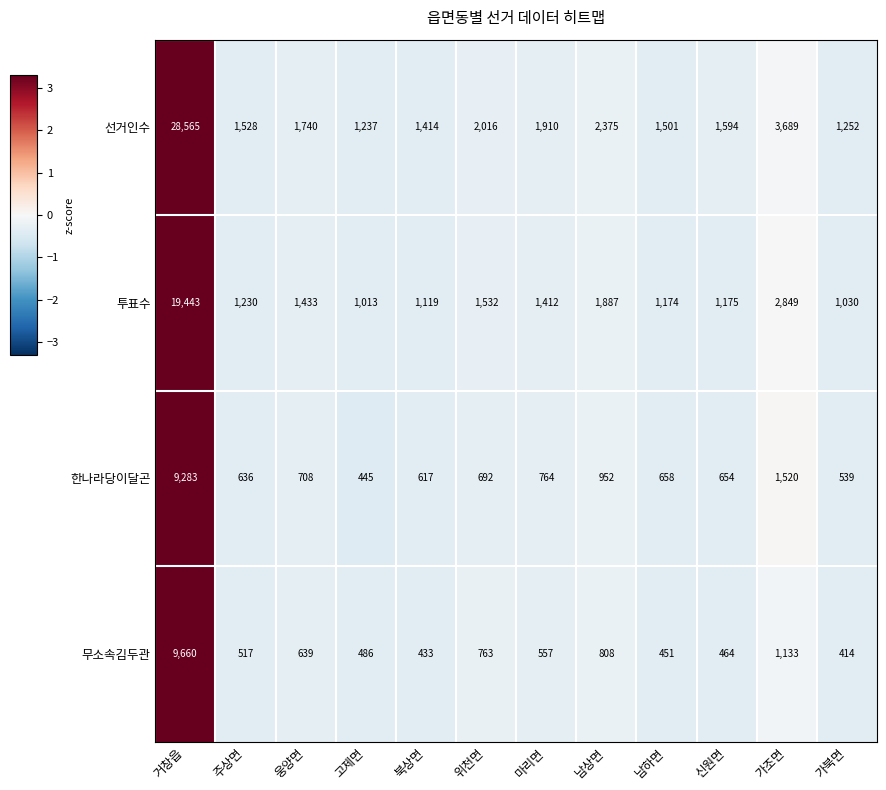

At which category does the chart reach its minimum across all series?

가북면